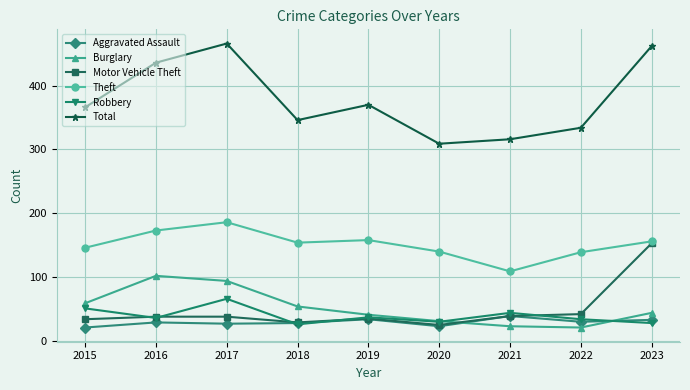

Where is the first local minimum for Motor Vehicle Theft?

2018